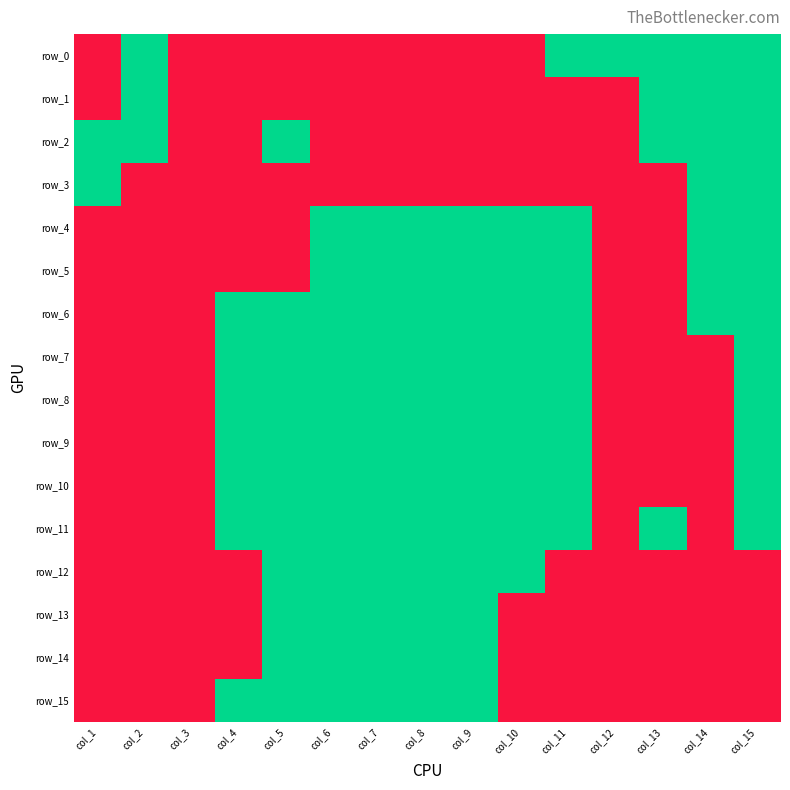

At how many categories does at least one series exceed 0?

14